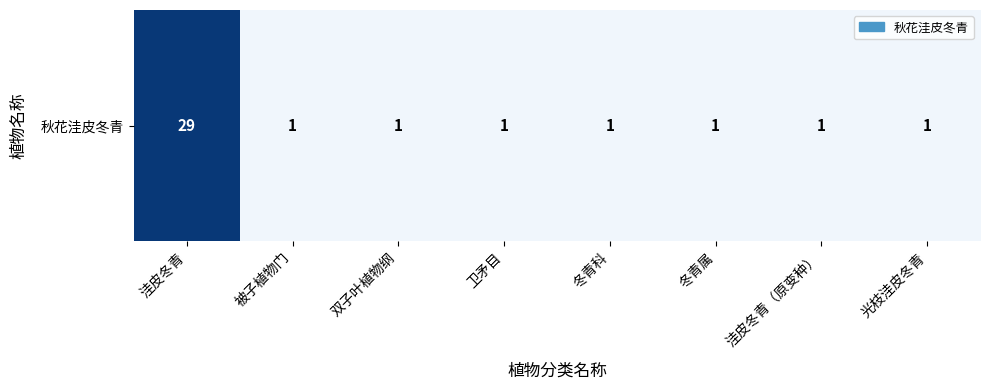

What is the difference between the maximum and minimum values?

28